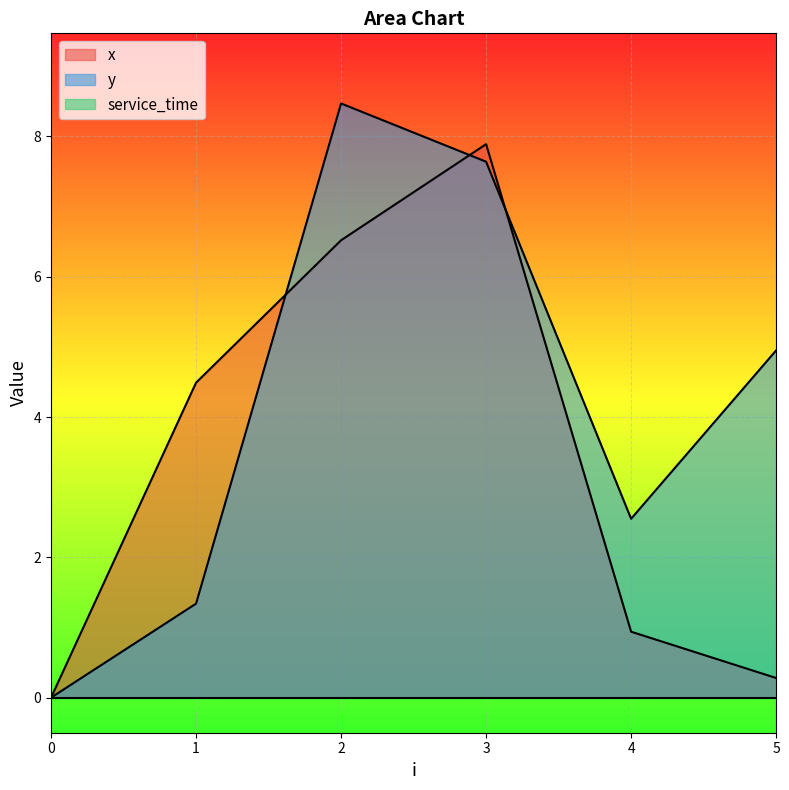

How many intersections are there between x and y?

3